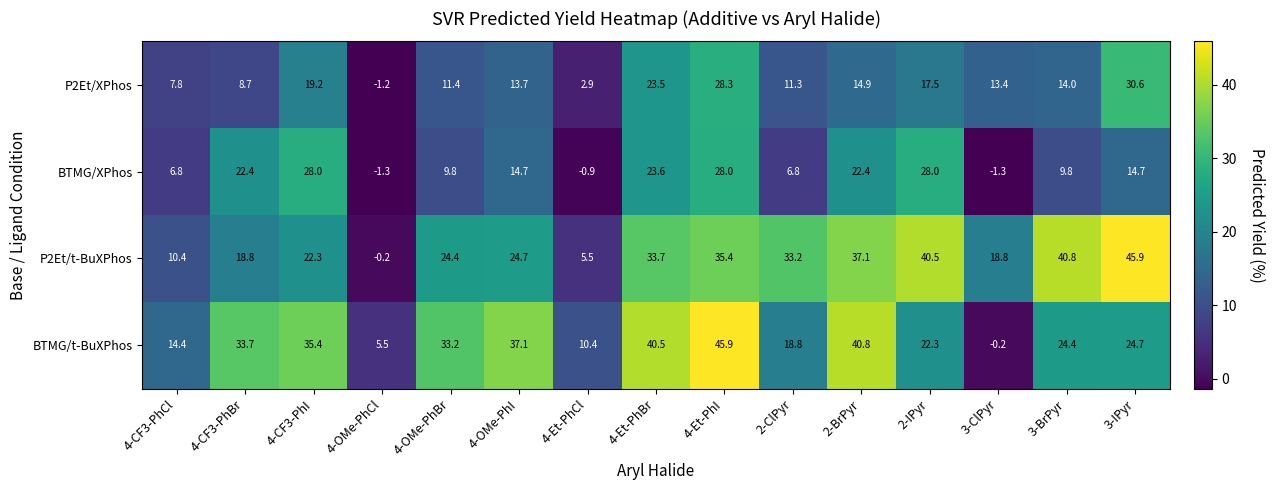

Count the number of data series in this chart.

4